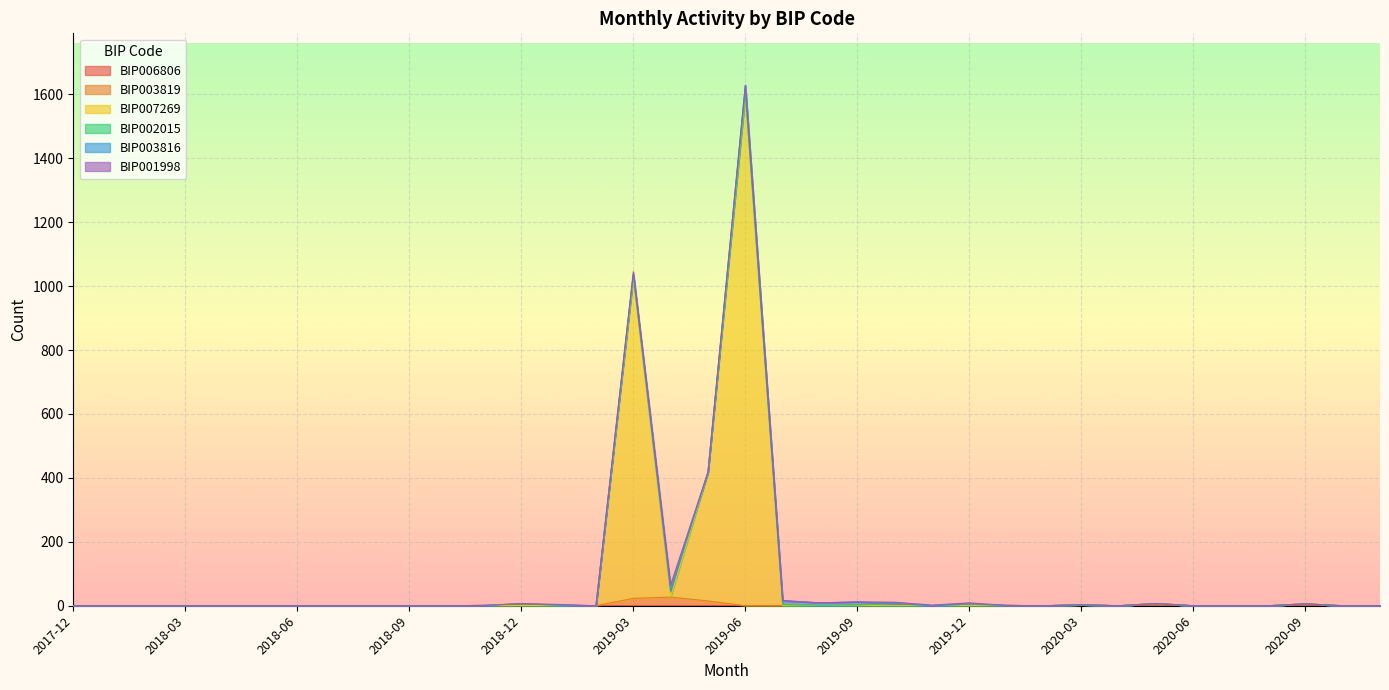

At how many categories does at least one series exceed 817?

2